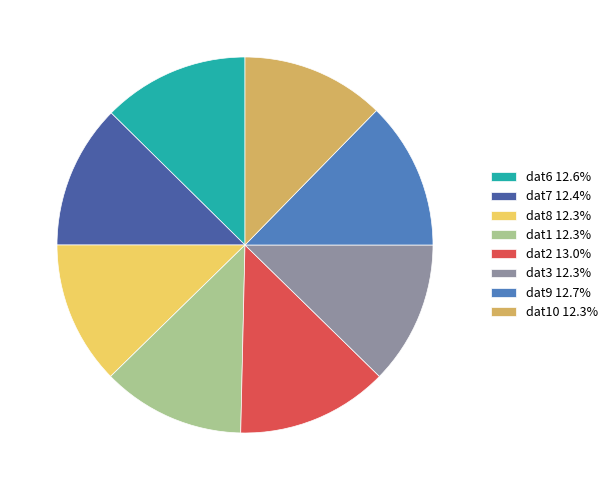

How many slices are in this pie chart?

8